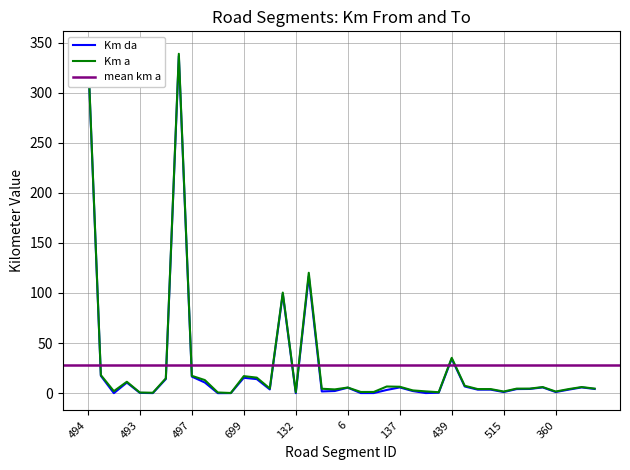

What is the average value of the Km a series?

28.5